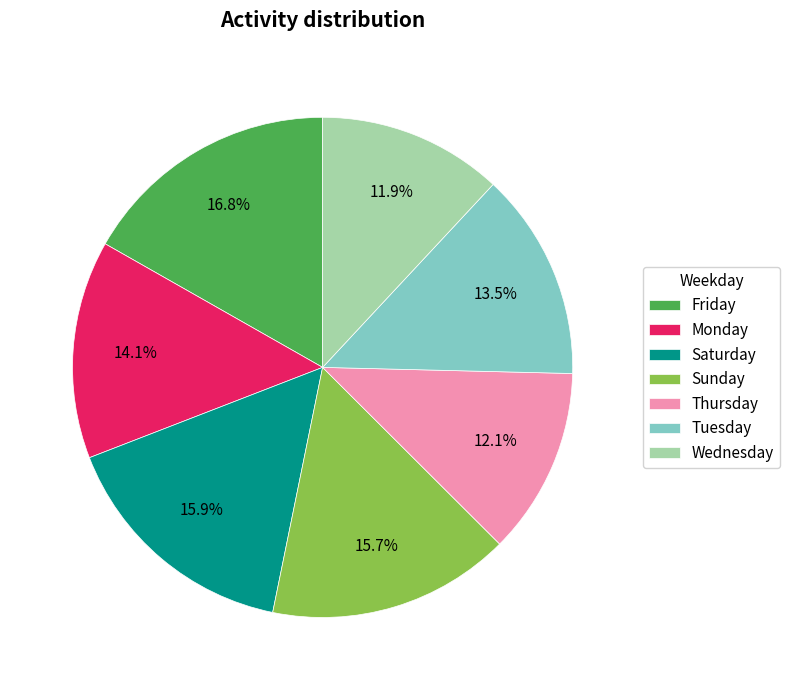

Do Sunday and Saturday together represent more than half of the pie?

No